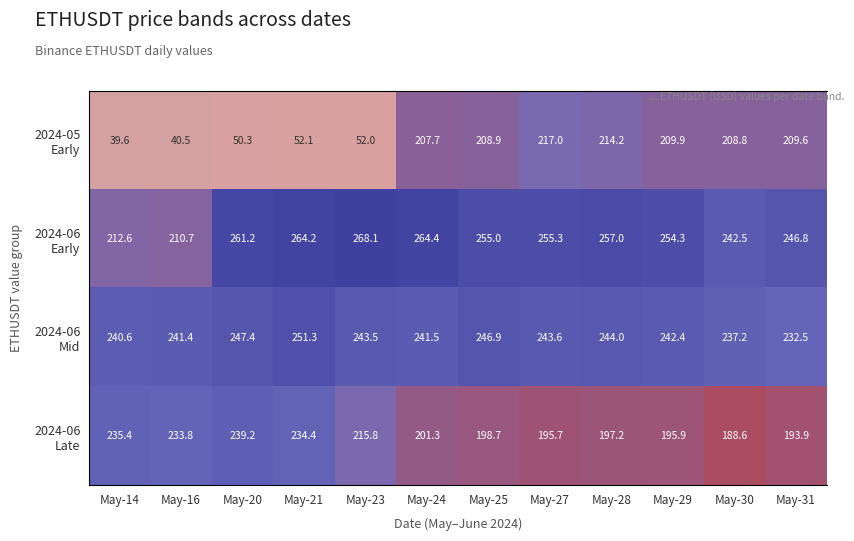

What is the minimum value for 2024-06 Mid?

232.5